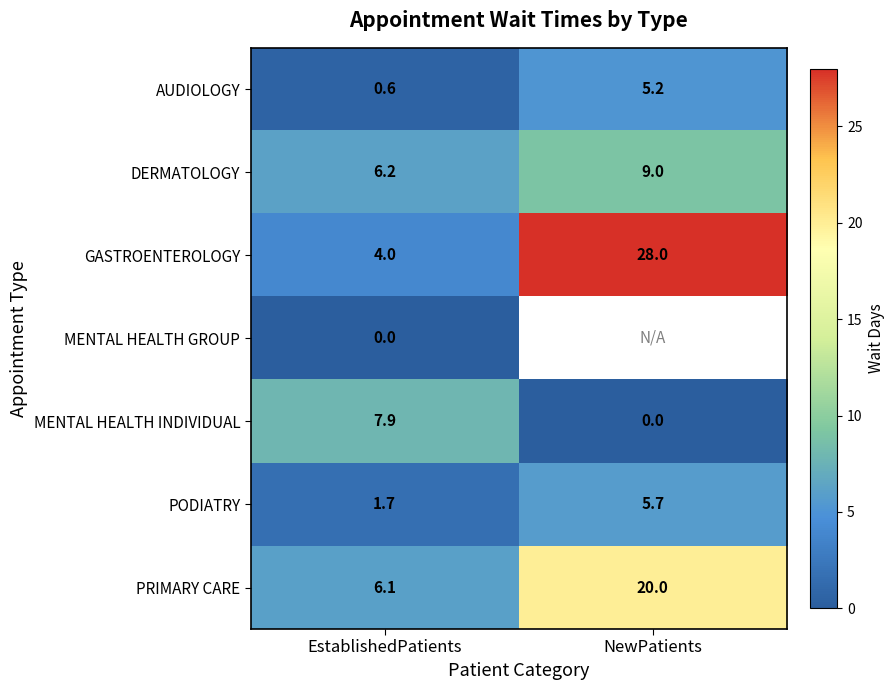

What is the maximum value shown in the chart?

28.0